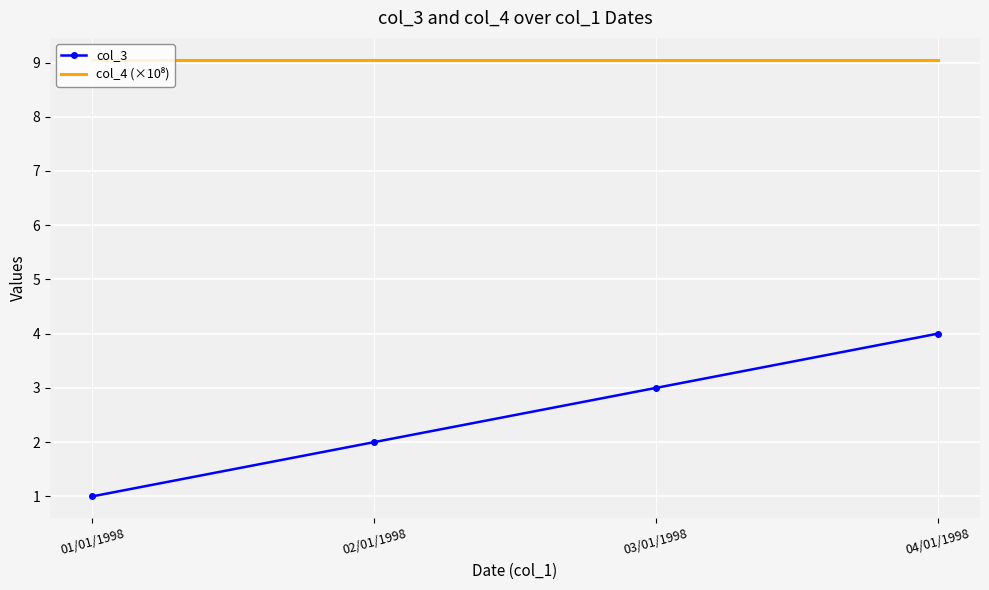

Which series changed the most between 03/01/1998 and 04/01/1998?

col_3